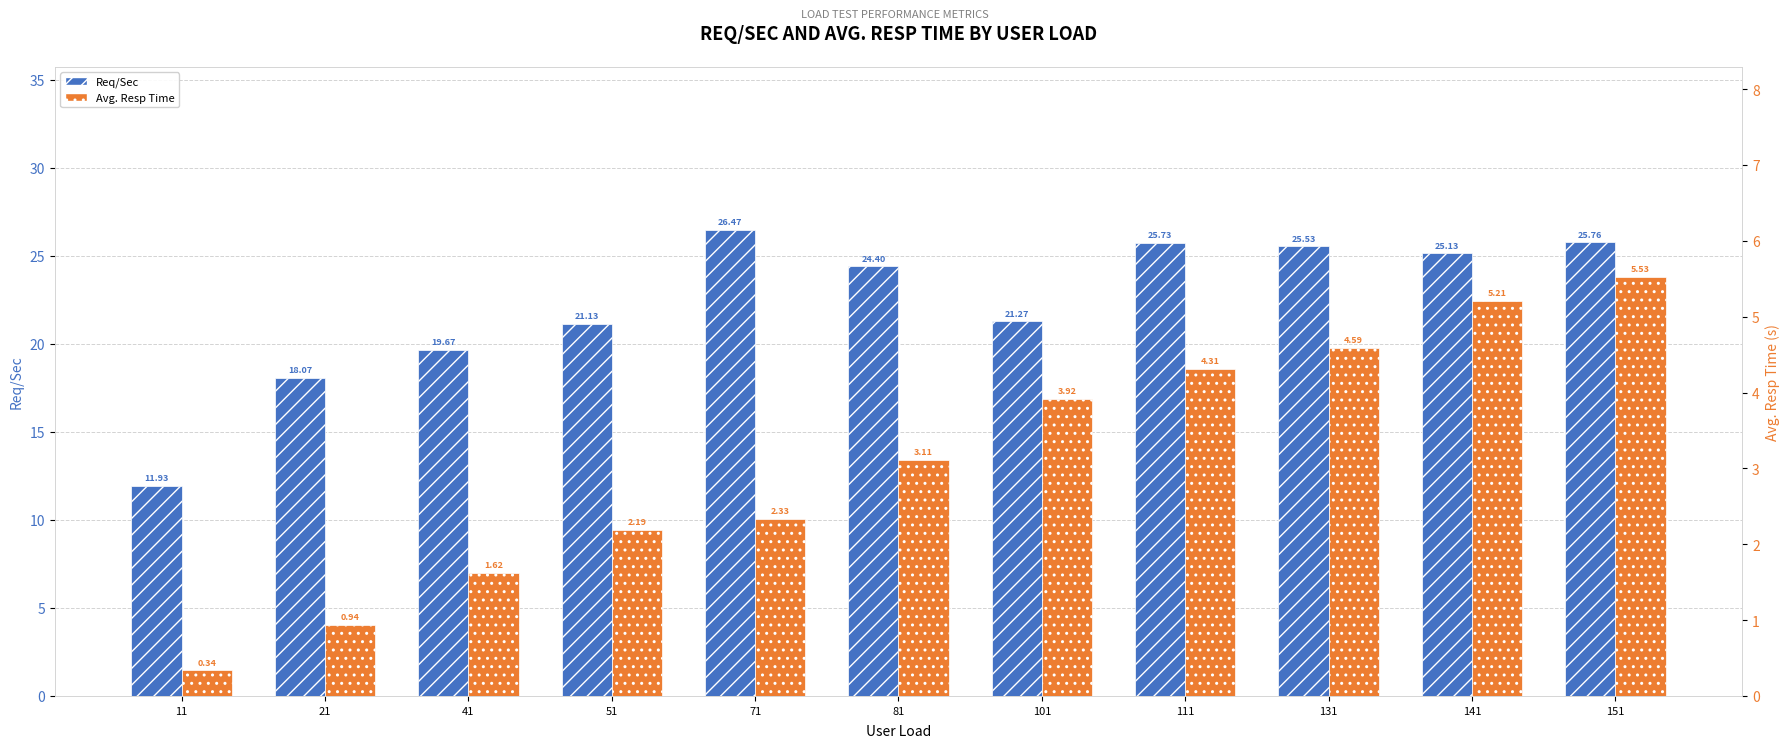

Read the Req/Sec value at 151.

25.8